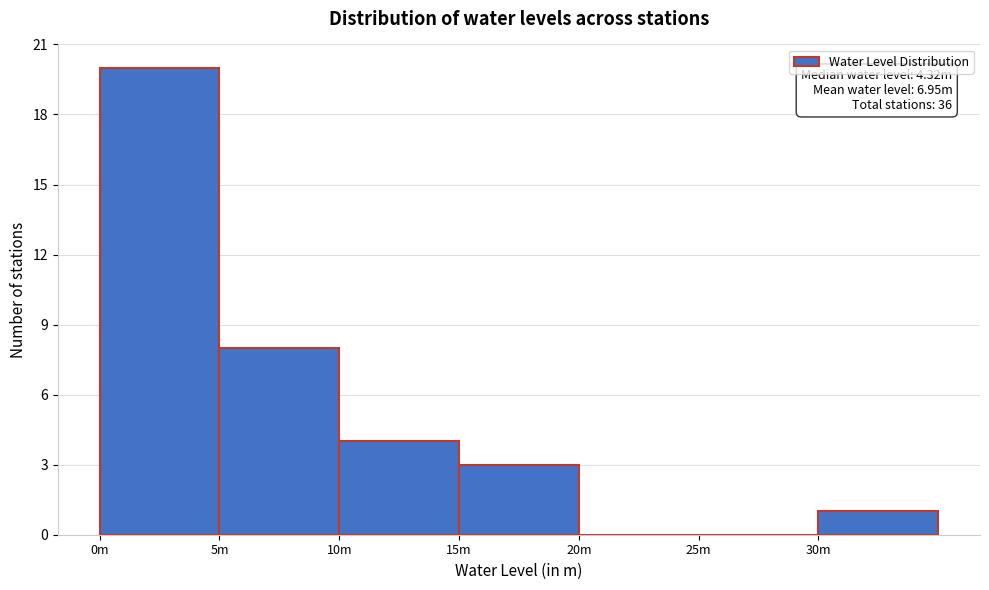

Reading left to right, what are all the values shown in this chart?

0m=20	5m=8	10m=4	15m=3	20m=0	25m=0	30m=1